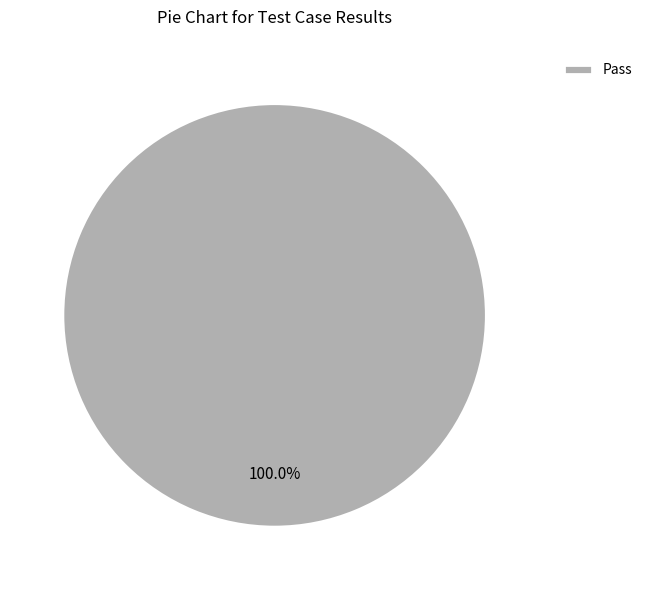

How many slices are in this pie chart?

1